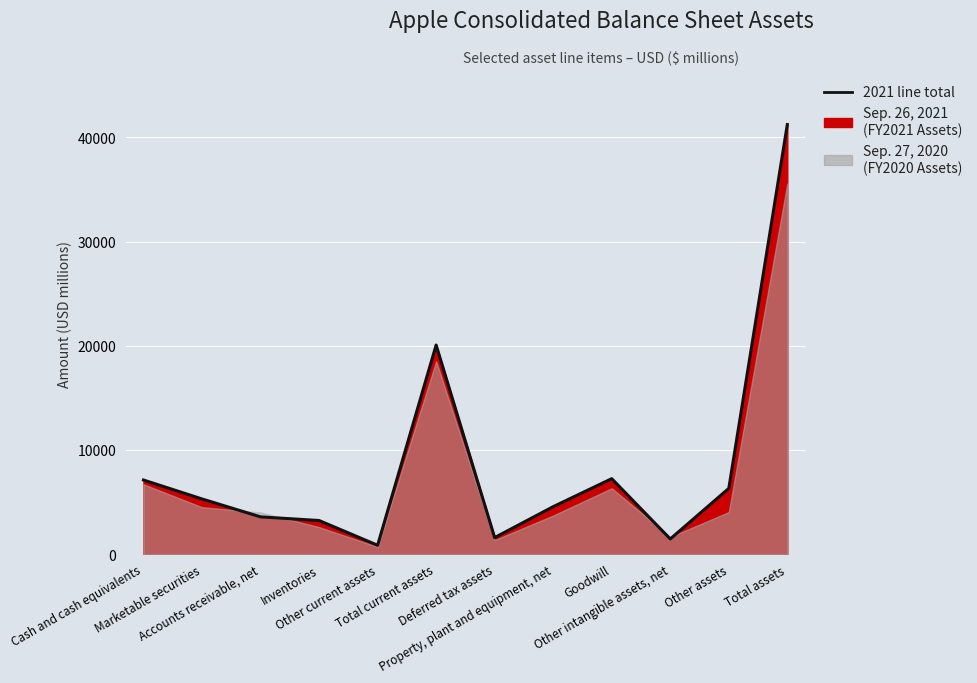

Rank the categories by value from lowest to highest.

Other current assets, Other intangible assets, net, Deferred tax assets, Inventories, Accounts receivable, net, Property, plant and equipment, net, Marketable securities, Other assets, Cash and cash equivalents, Goodwill, Total current assets, Total assets